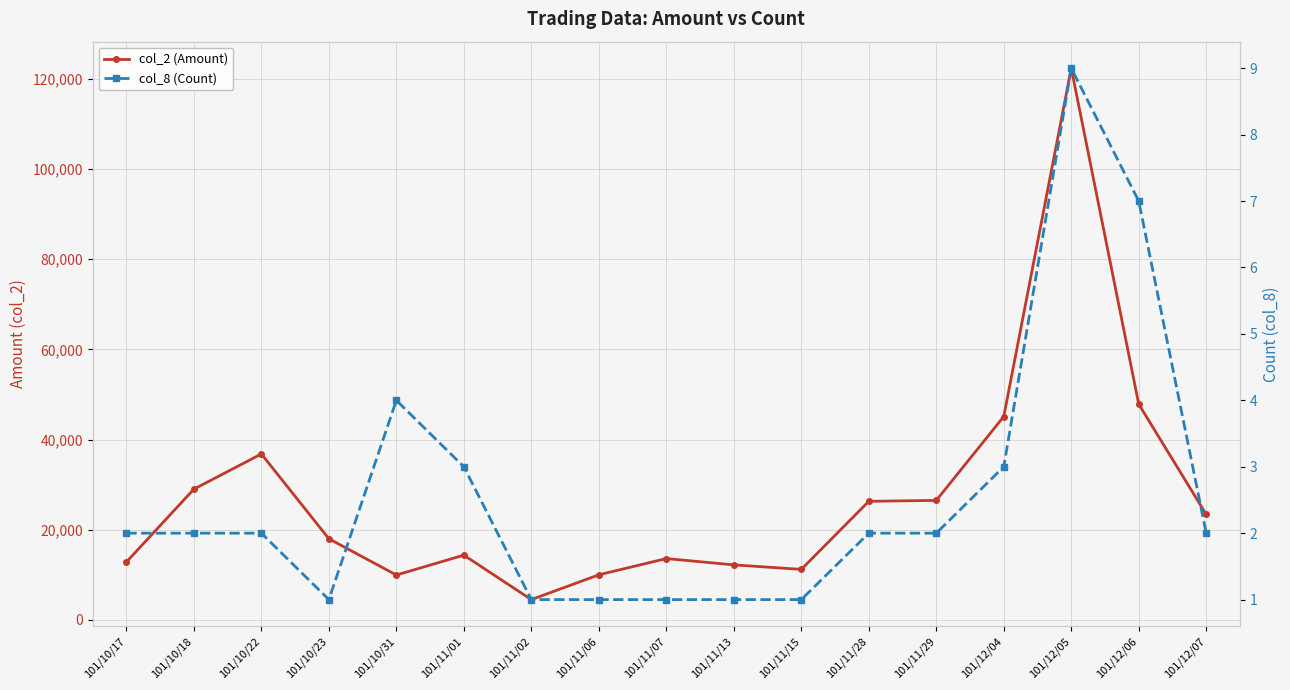

At 101/11/28, list the series in order from largest to smallest.

col_2 (Amount), col_8 (Count)